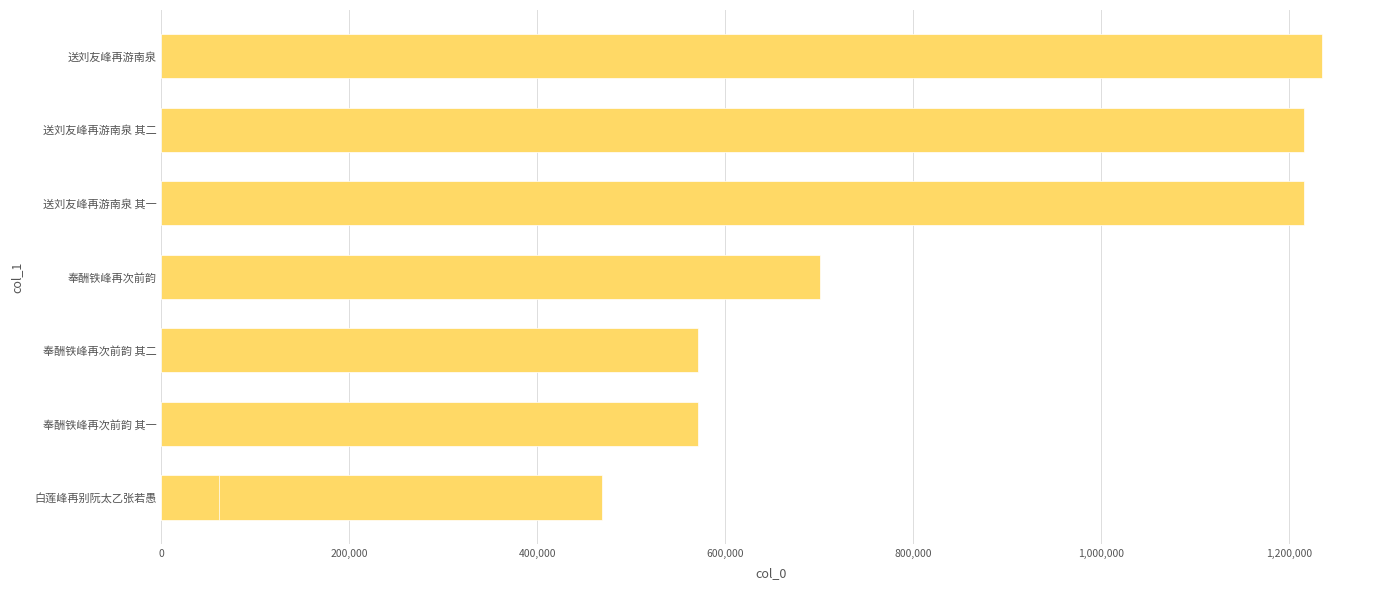

Between 1,200,000 and 800,000, which is larger?

800,000